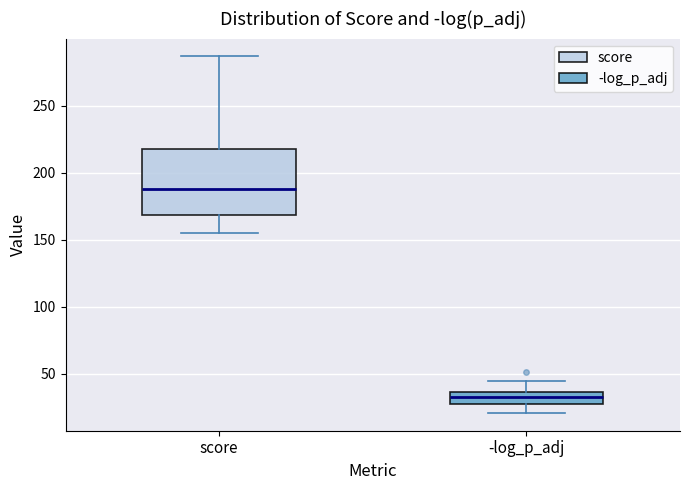

Reading left to right, read every box against the y-axis: the position of its median line, the range the box covers, and the ends of its whiskers. The values are not printed on the chart, so give them approximately, as read against the axis.

score: median 190, box 170 to 220, whiskers 155 to 285
-log_p_adj: median 35 (inside the box), box 30 to 35, whiskers 20 to 45